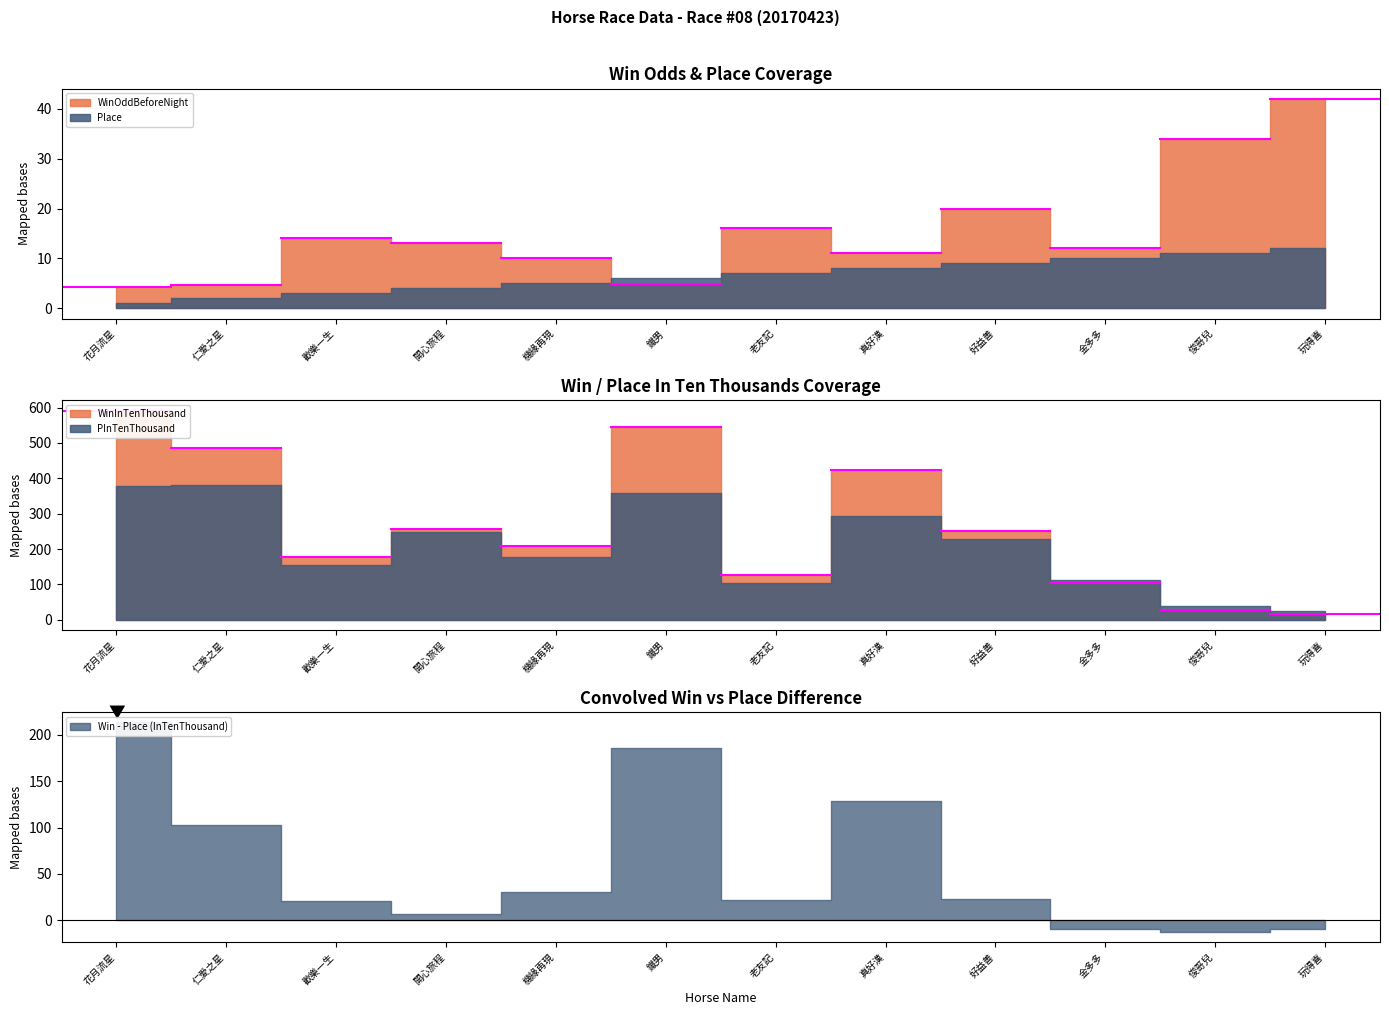

What is the label of the 11th point from the right?

仁愛之星